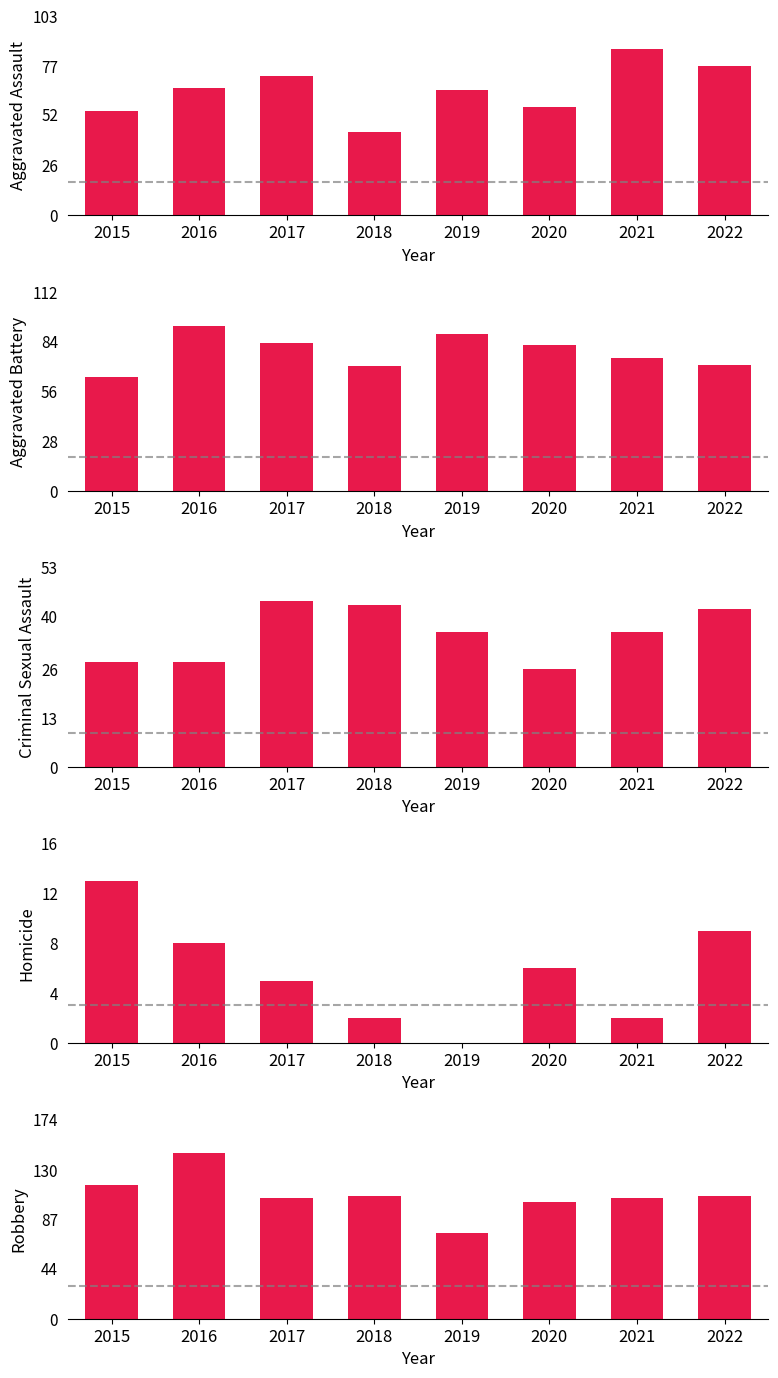

The Aggravated Battery series shows 71 at 2022. True or false?

True